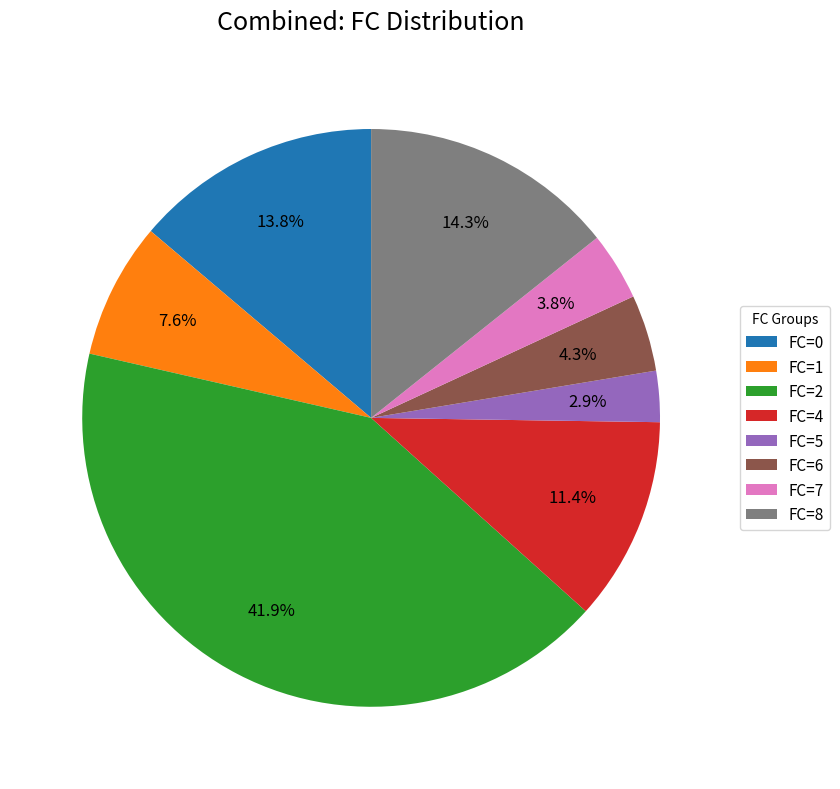

Which has a higher value, FC=7 or FC=5?

FC=7